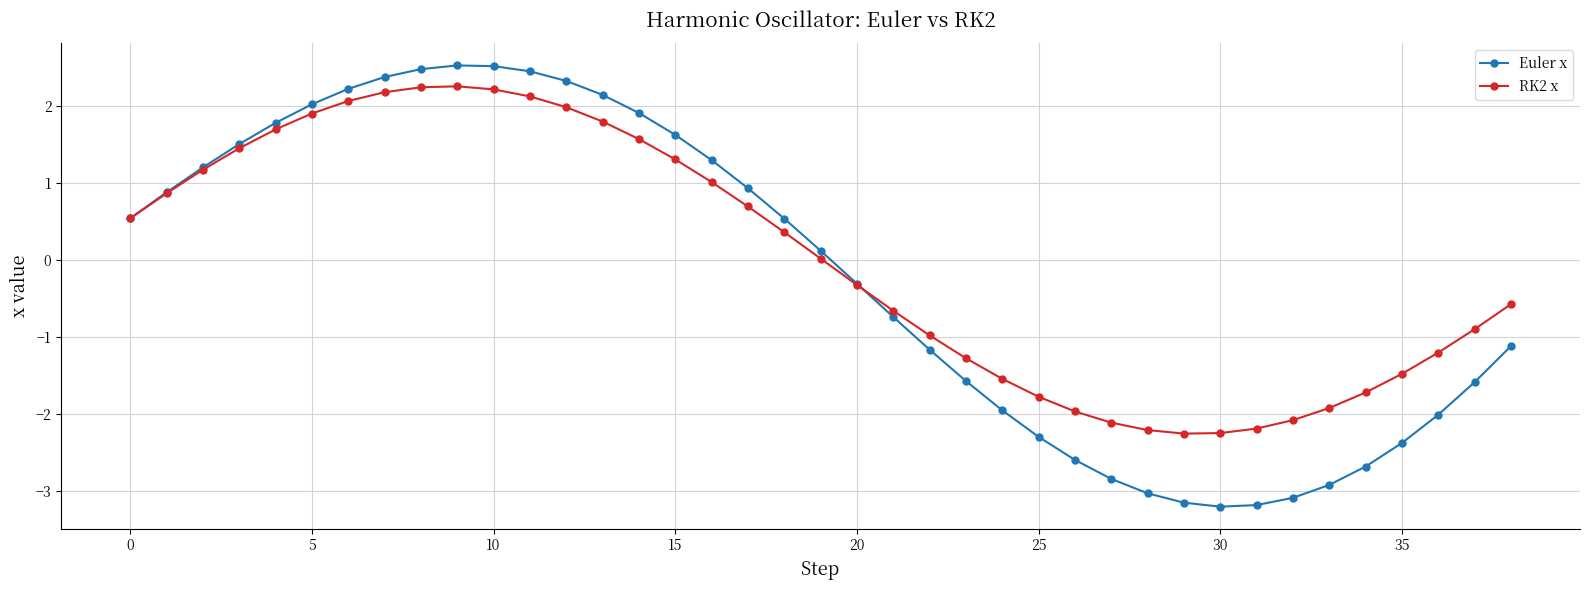

How many data points does each series have?

39